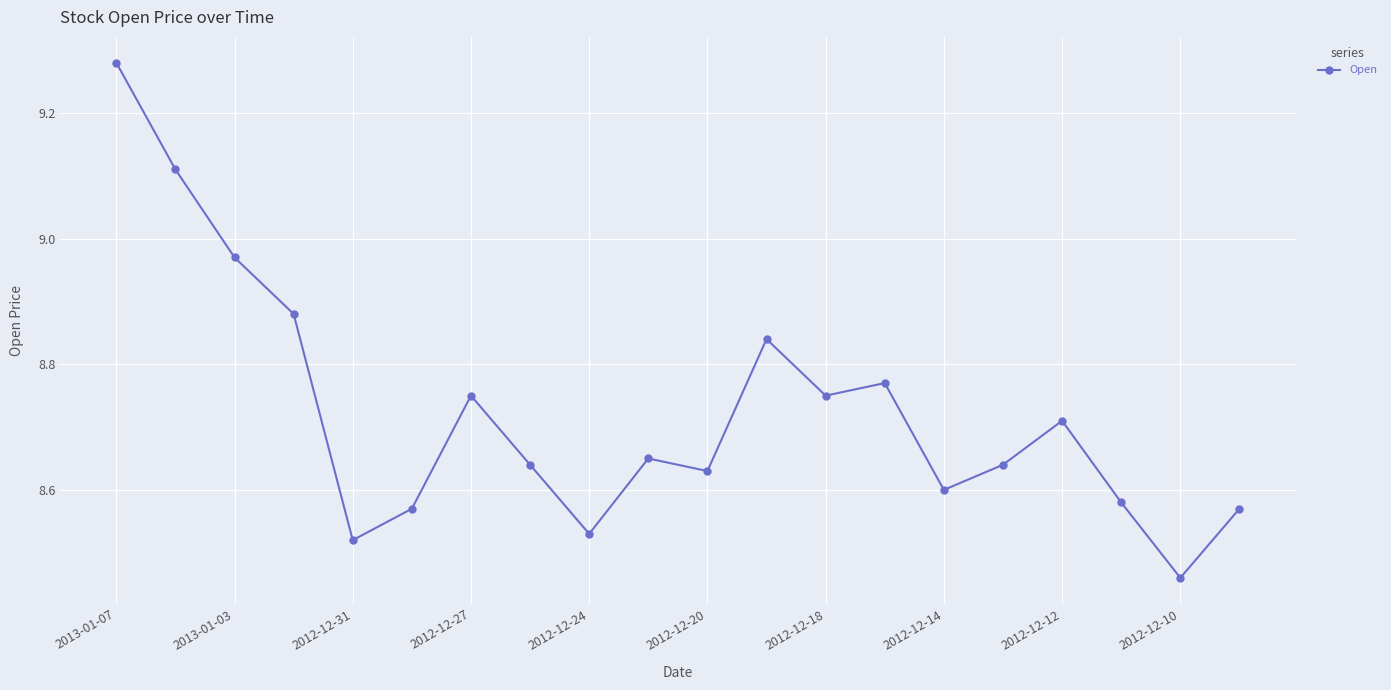

What is the difference between the maximum and minimum values?

0.8